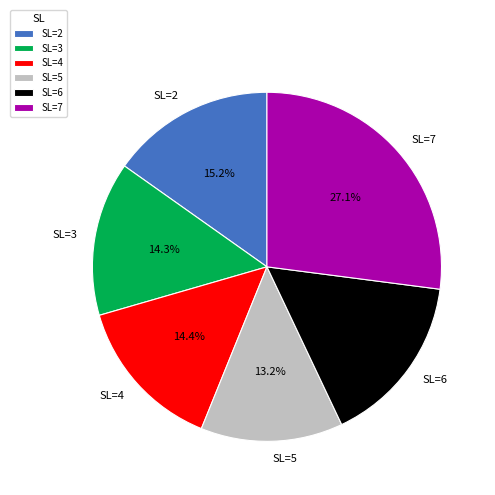

Is it true that SL=5 is 13% of the pie?

True